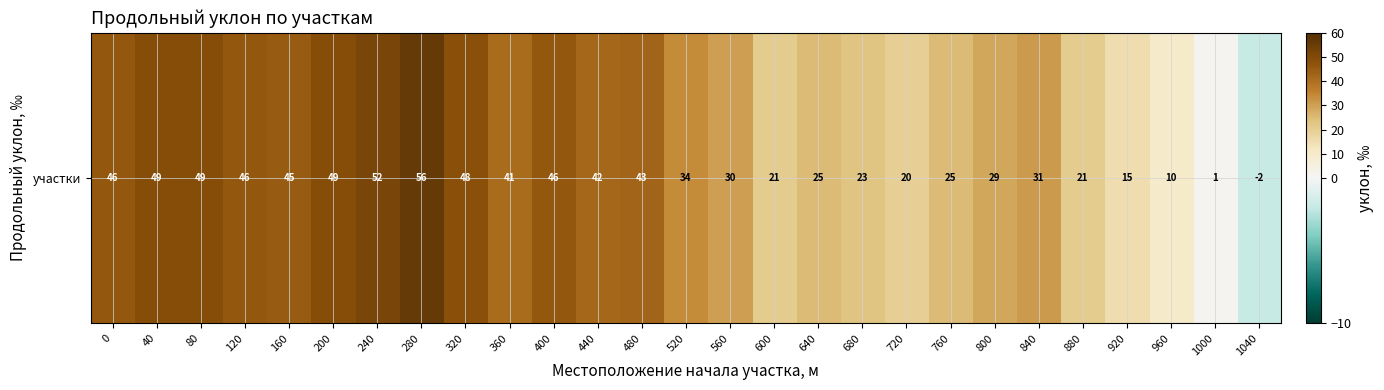

List the labels in order of value, smallest first.

1040, 1000, 960, 920, 720, 600, 880, 680, 640, 760, 800, 560, 840, 520, 360, 440, 480, 160, 0, 120, 400, 320, 40, 80, 200, 240, 280